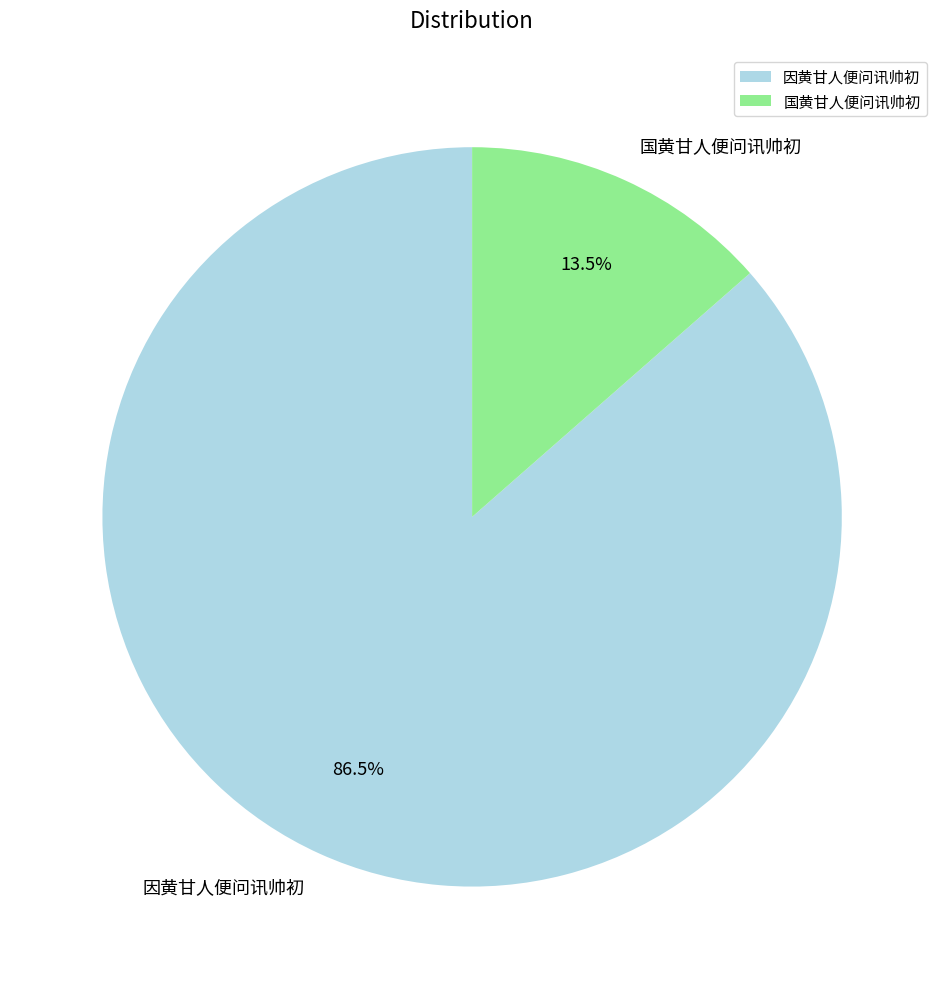

Is it true that 国黄甘人便问讯帅初 is 1% of the pie?

False